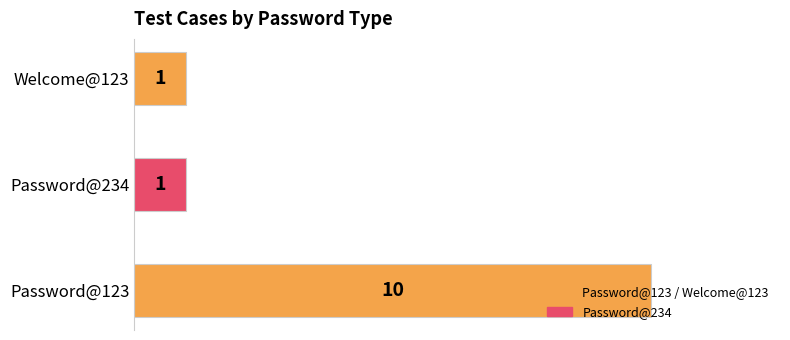

The chart shows a value of 2 at Welcome@123. True or false?

False